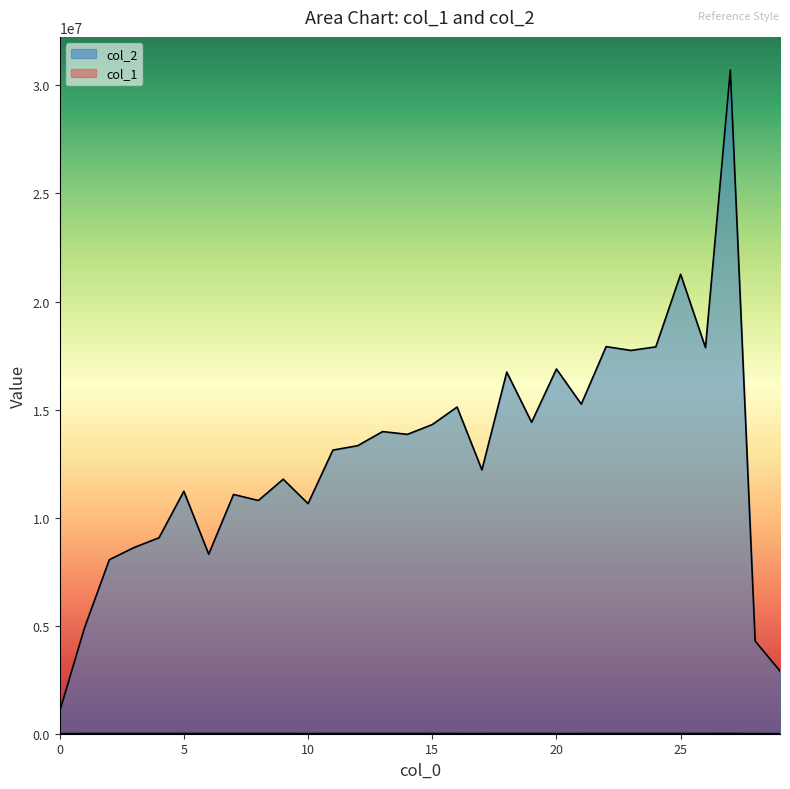

Where is col_2 nearest to the value 15870966?

21